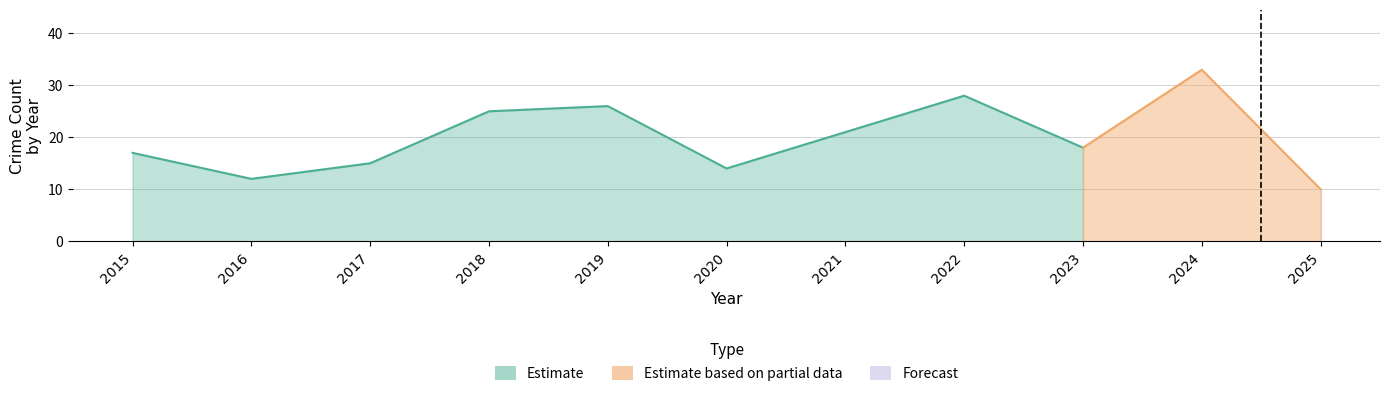

How many distinct data groups are displayed?

3